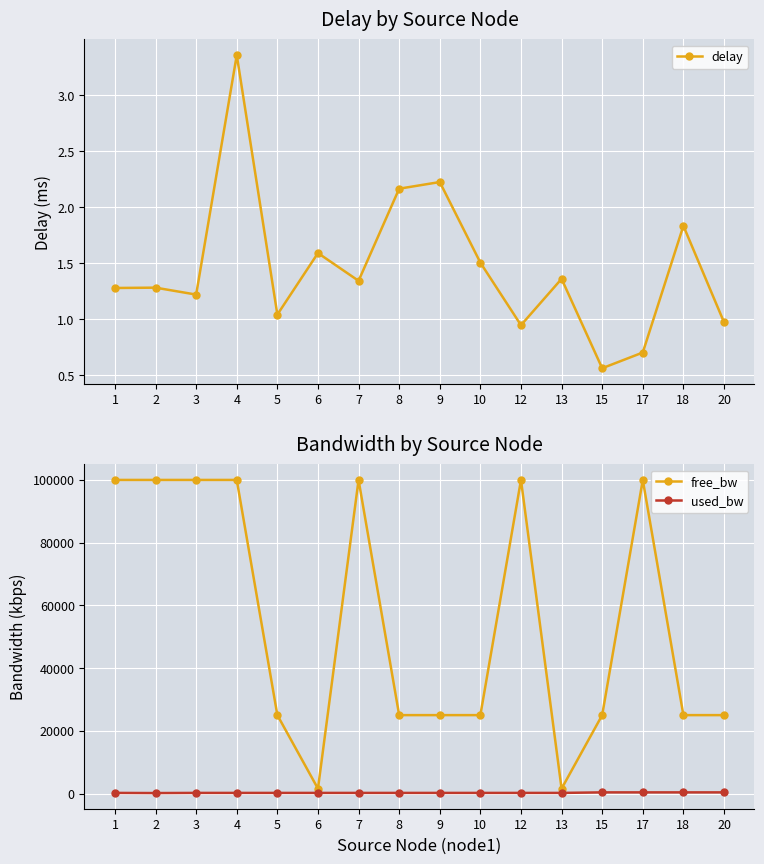

In free_bw, how many points are higher than both neighbors (excluding endpoints)?

4